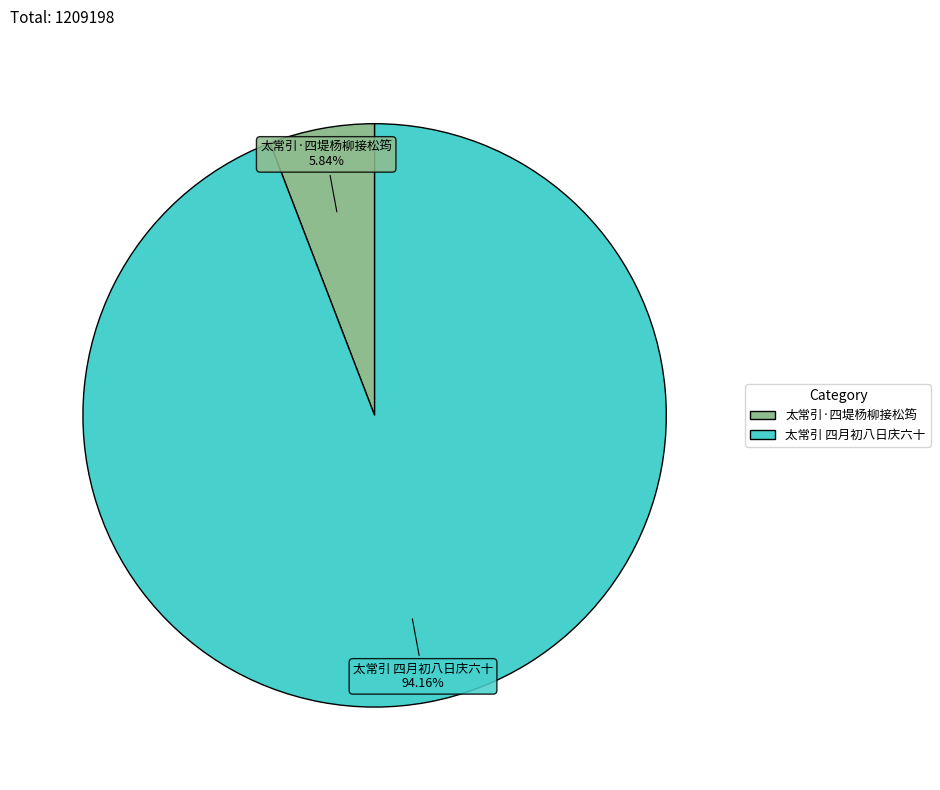

True or false: 太常引·四堤杨柳接松筠 accounts for 17% of the total.

False